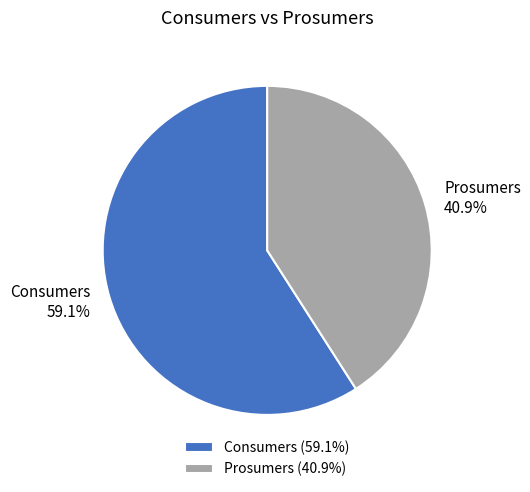

The Prosumers slice represents 41% of the pie. True or false?

True